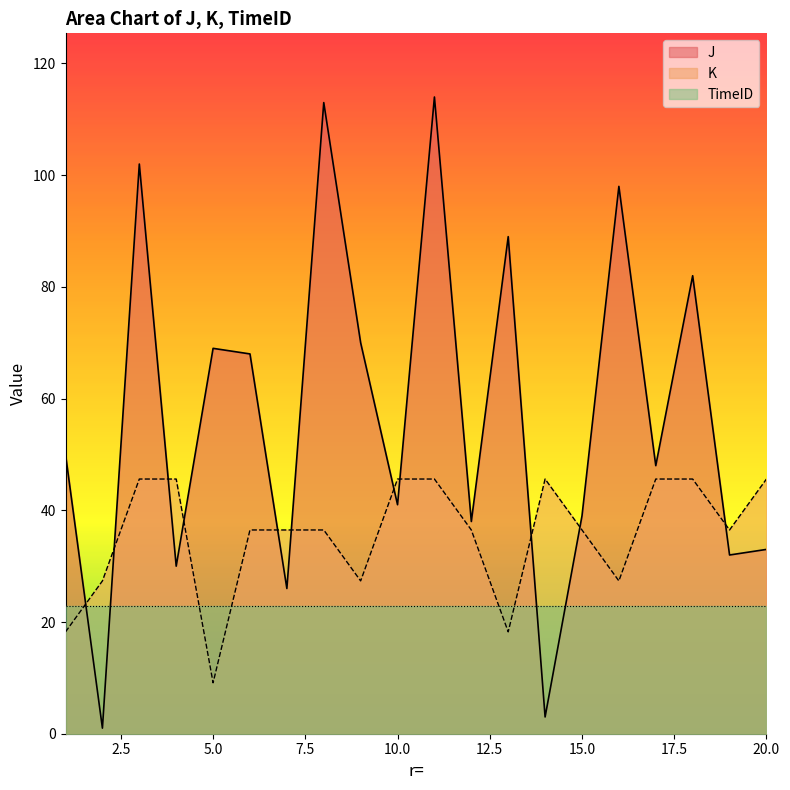

True or false: J has a value of 32.0 at 19.

True